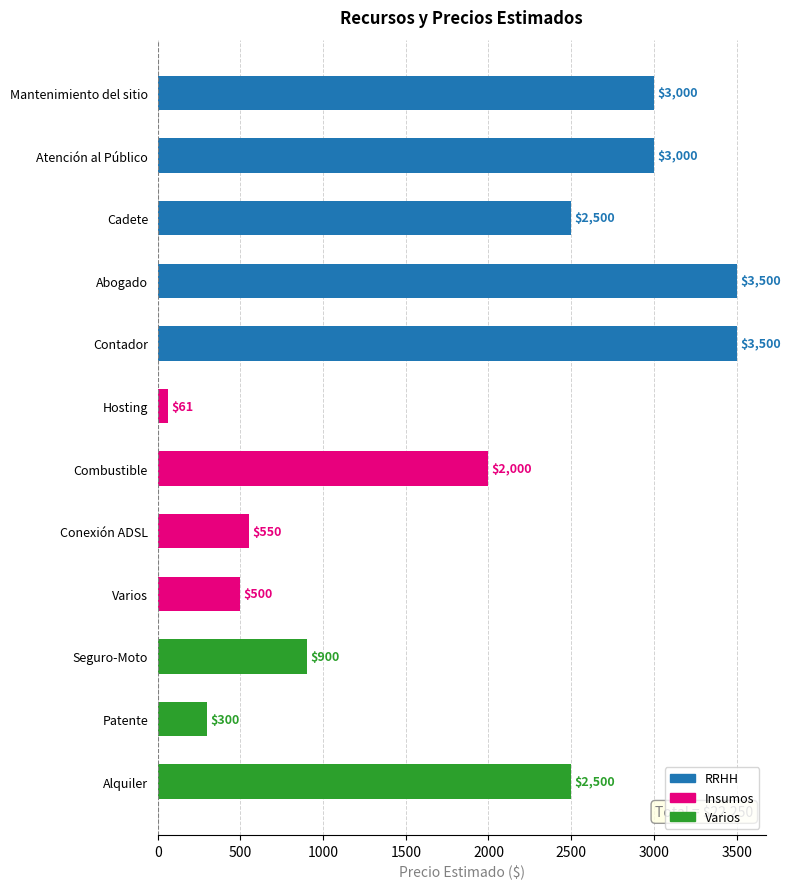

Reading top to bottom, transcribe all the data shown in this chart.

Mantenimiento del sitio=3000	Atención al Público=3000	Cadete=2500	Abogado=3500	Contador=3500	Hosting=61	Combustible=2000	Conexión ADSL=550	Varios=500	Seguro-Moto=900	Patente=300	Alquiler=2500